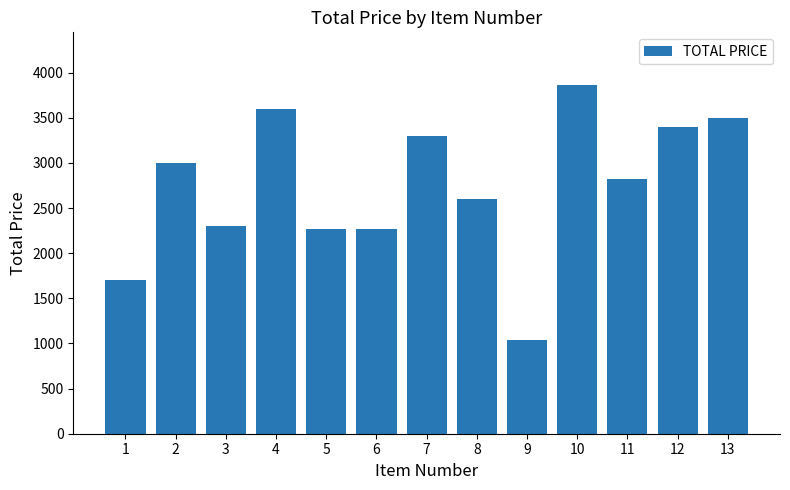

What is the difference between the second highest and minimum values?

2564.4